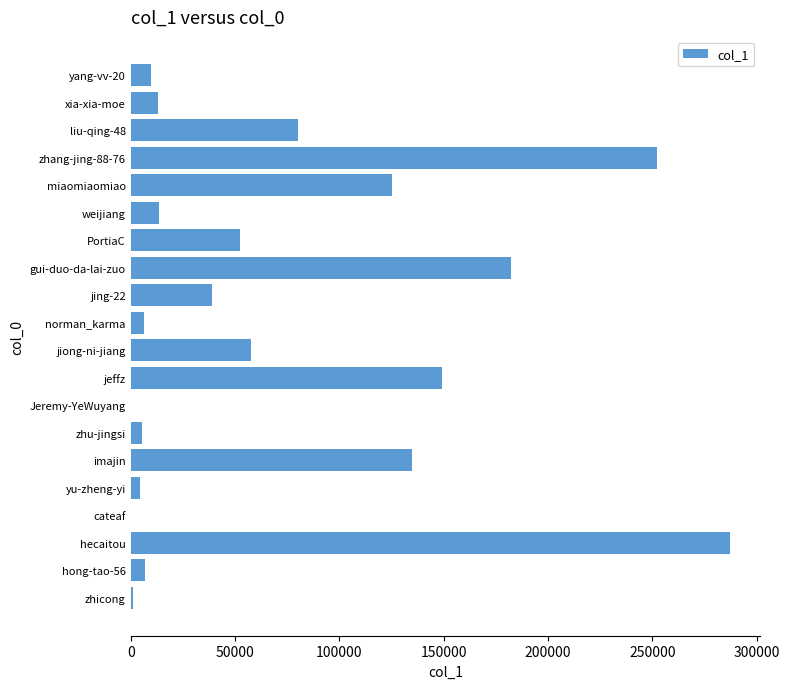

What is the maximum value shown in the chart?

287324